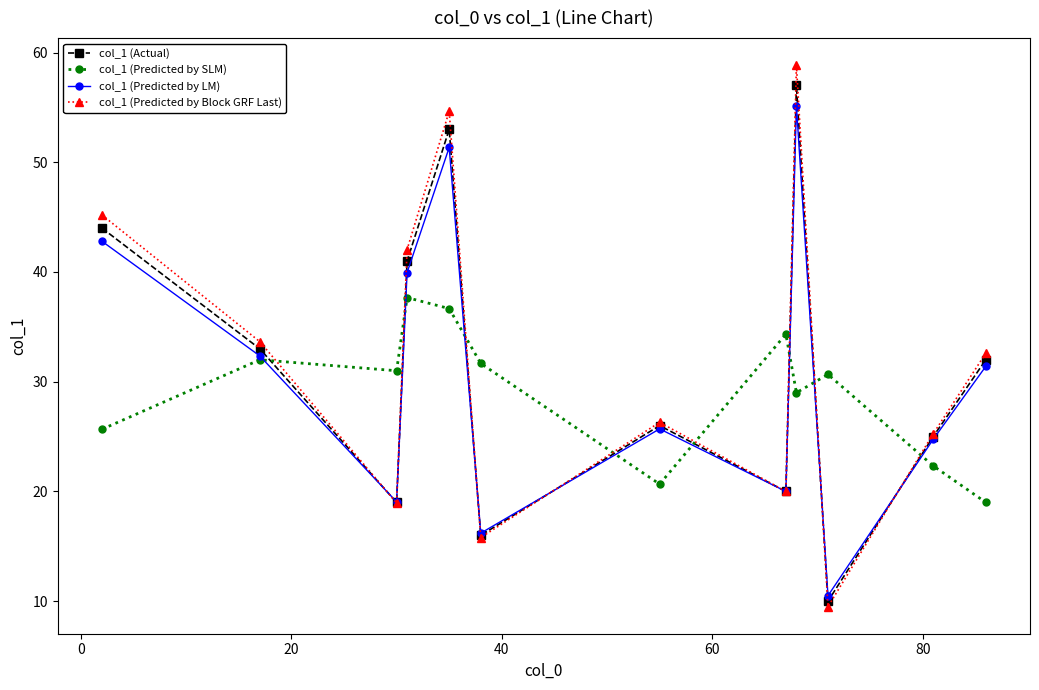

What is the minimum value for col_1 (Predicted by SLM)?

19.0